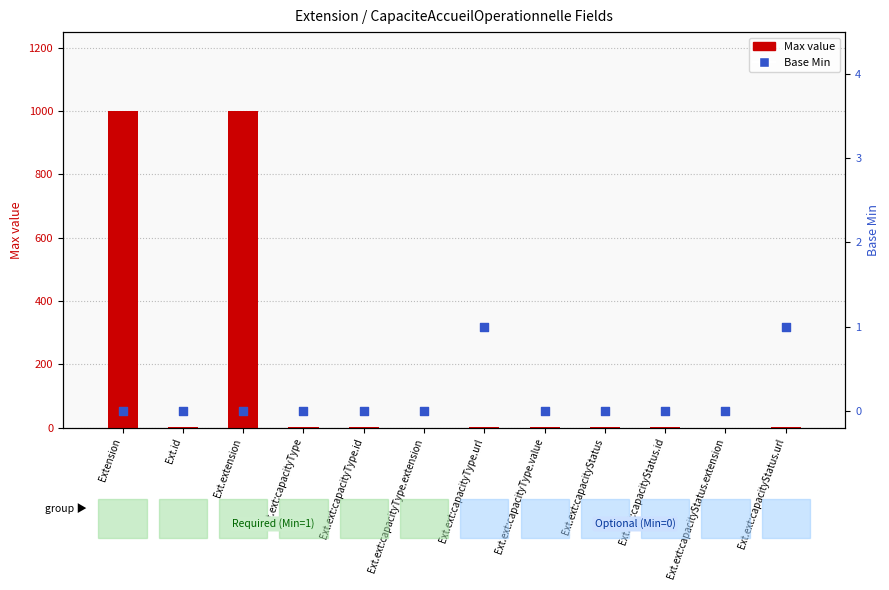

What are all the series names shown in the legend?

Max value, Base Min